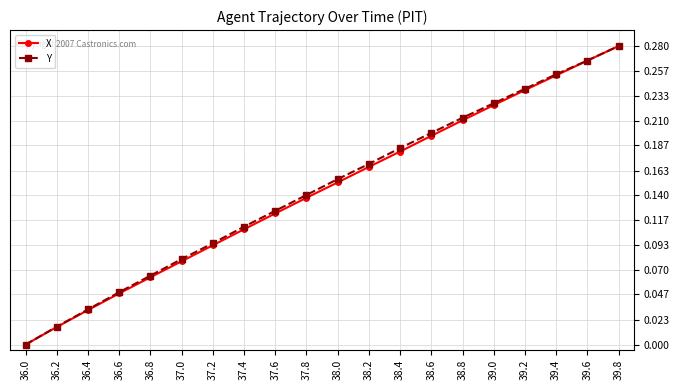

Between 36.6 and 36.8, which series saw the biggest shift?

Y